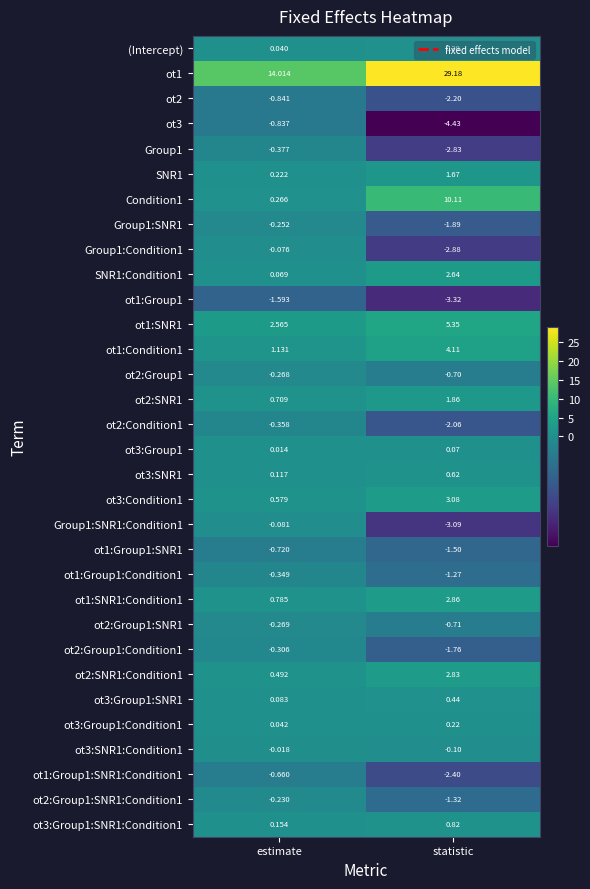

Is the value of ot3:Group1 at estimate greater than the value of Group1 at estimate?

Yes